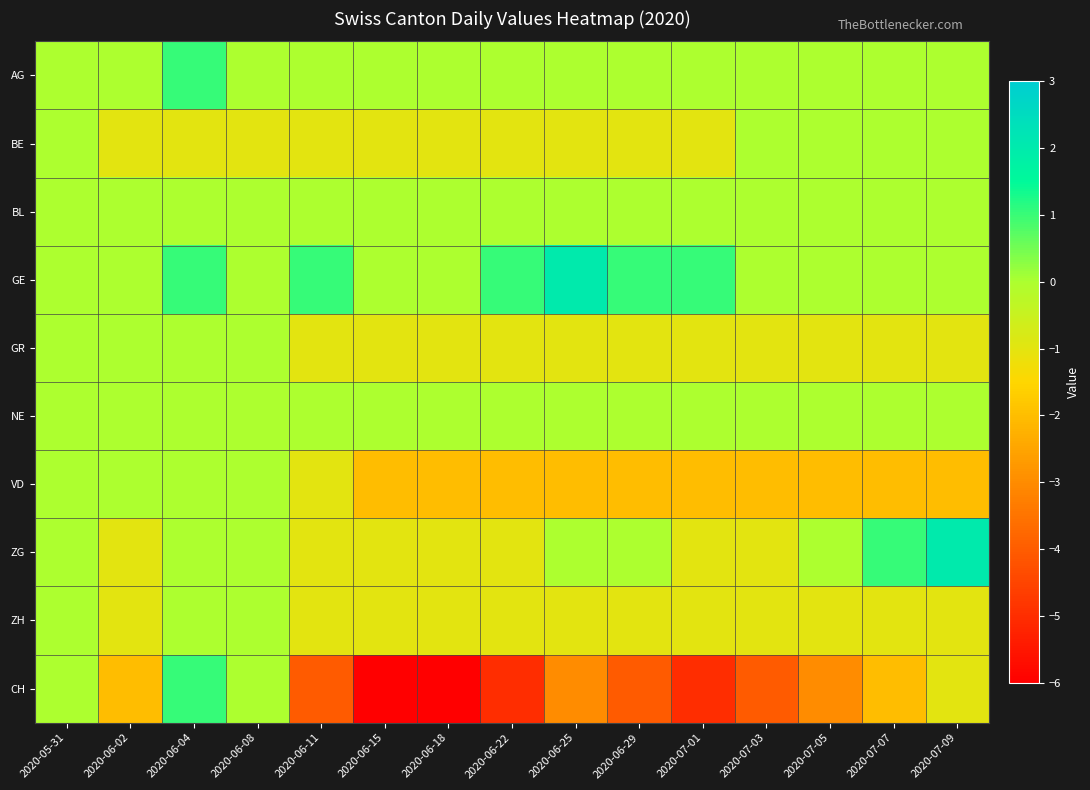

At 2020-06-02, list the series in order from smallest to largest.

CH, BE, ZG, ZH, AG, BL, GE, GR, NE, VD